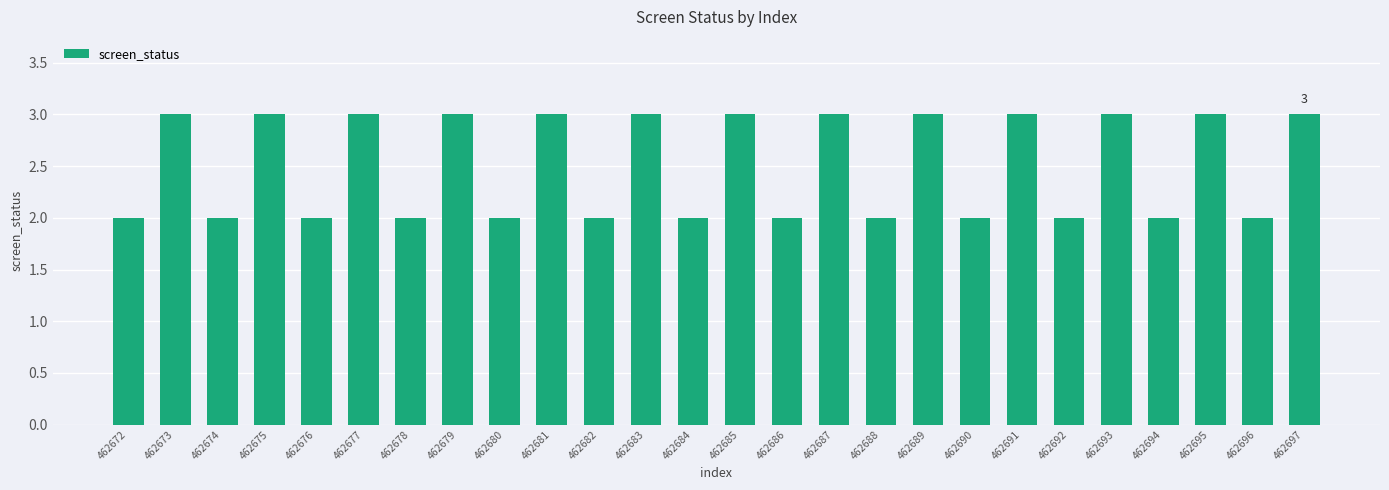

The chart shows a value of 3 at 462679. True or false?

True